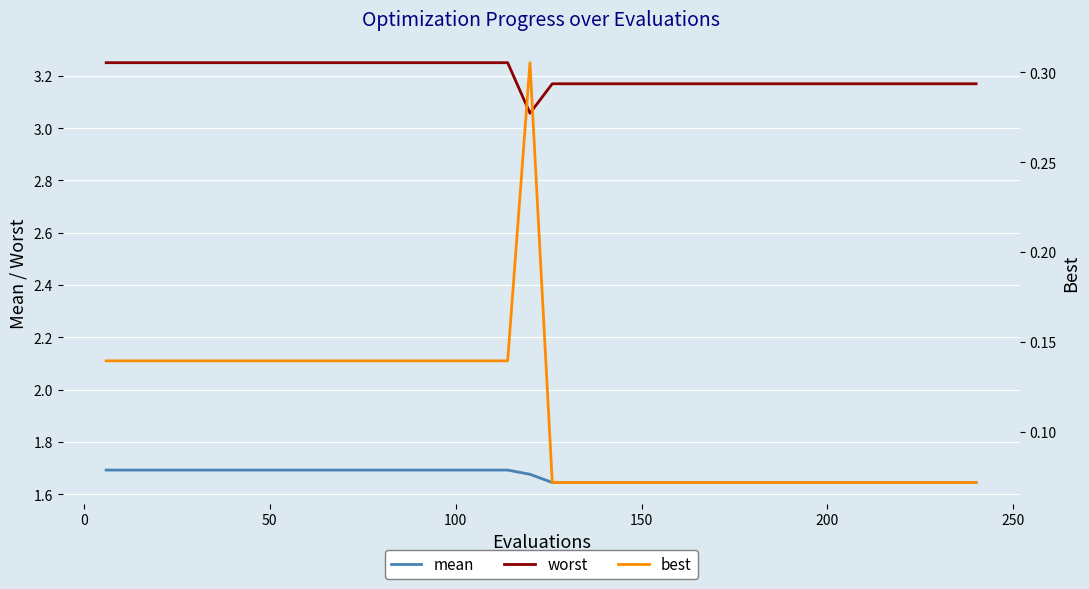

True or false: mean and worst intersect in this chart.

False